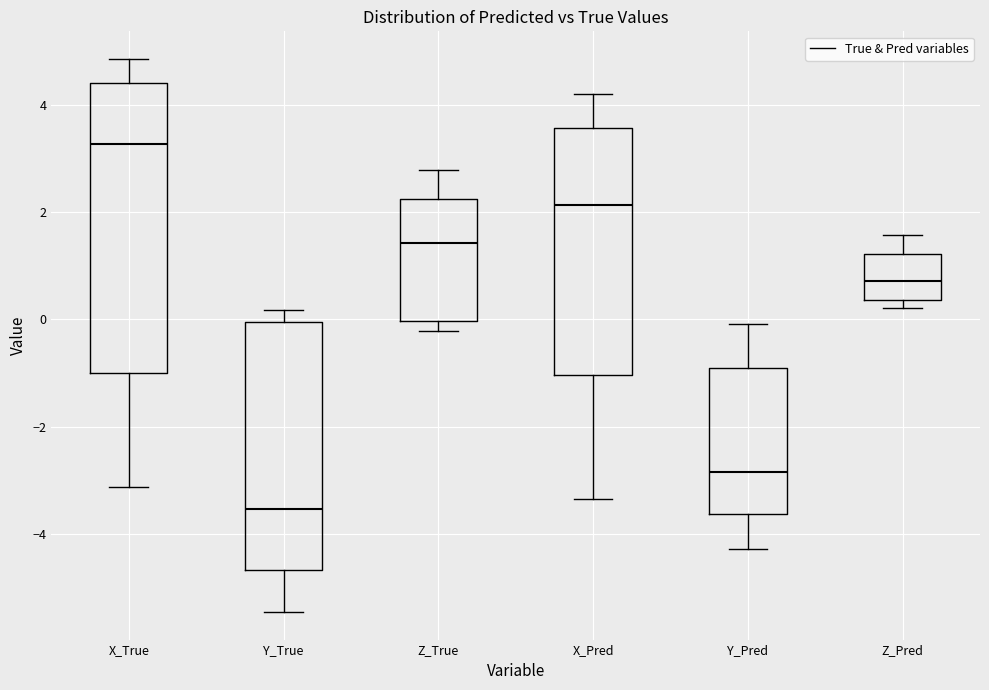

Reading left to right, transcribe this box plot: for each box, give where its median line is, the range the box spans, and where its two whiskers end, as read against the y-axis. The values are not printed on the chart, so give them approximately, as read against the axis.

X_True: median 3.2, box -1.0 to 4.4, whiskers -3.2 to 4.8
Y_True: median -3.6, box -4.6 to 0.0, whiskers -5.4 to 0.2
Z_True: median 1.4, box 0.0 to 2.2, whiskers -0.2 to 2.8
X_Pred: median 2.2, box -1.0 to 3.6, whiskers -3.4 to 4.2
Y_Pred: median -2.8, box -3.6 to -1.0, whiskers -4.2 to 0.0
Z_Pred: median 0.8, box 0.4 to 1.2, whiskers 0.2 to 1.6